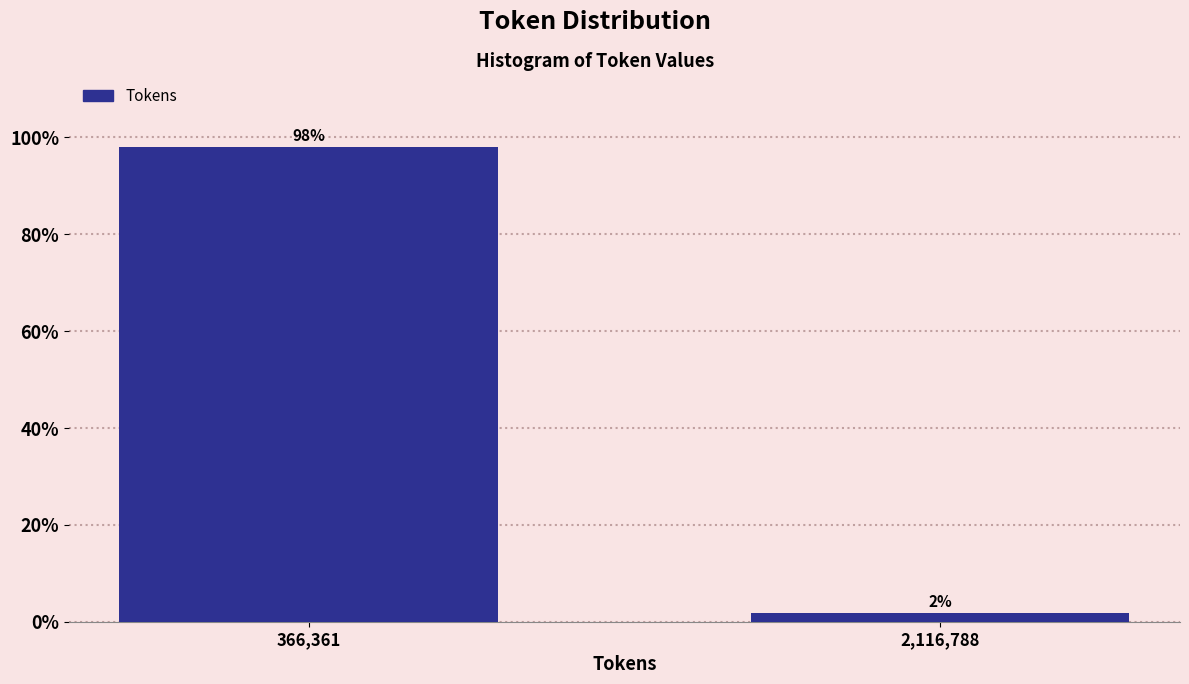

List the labels in order of value, largest first.

366,361, 2,116,788